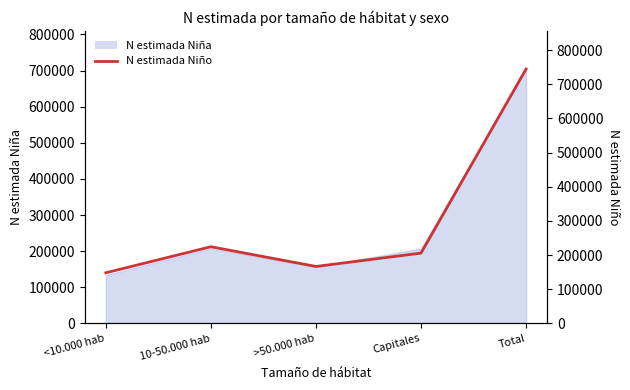

How many data points are less than 205736?

2